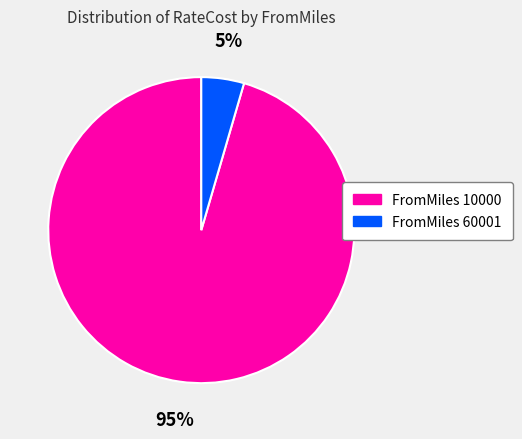

Does any single category account for the majority?

Yes